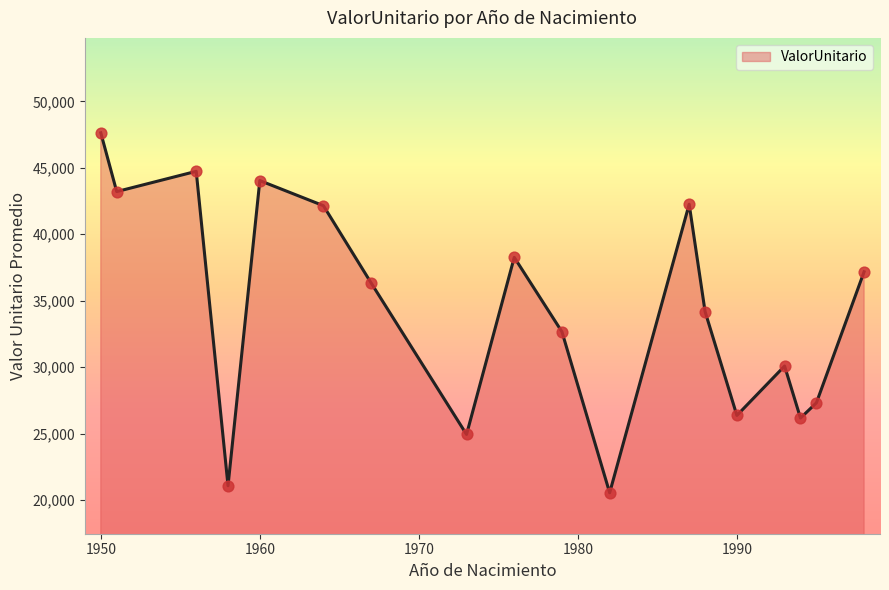

What is the maximum value shown in the chart?

47636.8